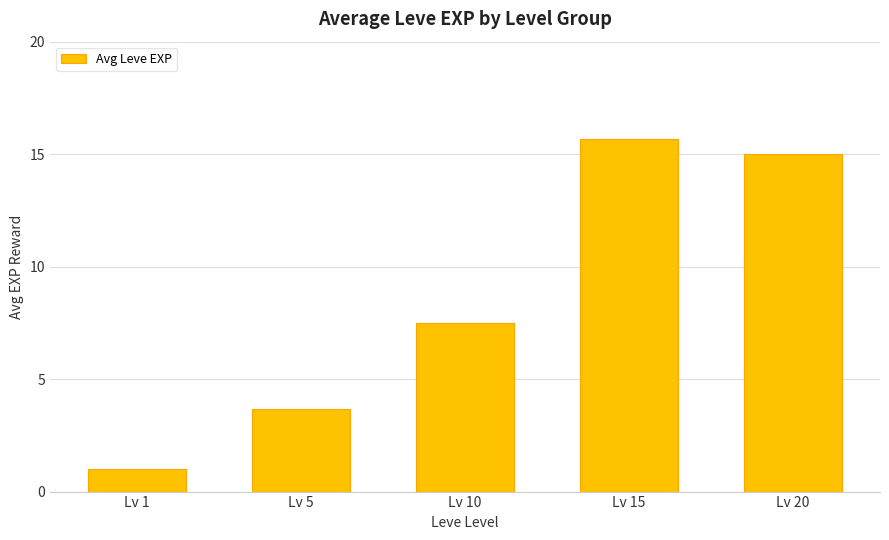

At which label does the data first exceed 7?

Lv 10